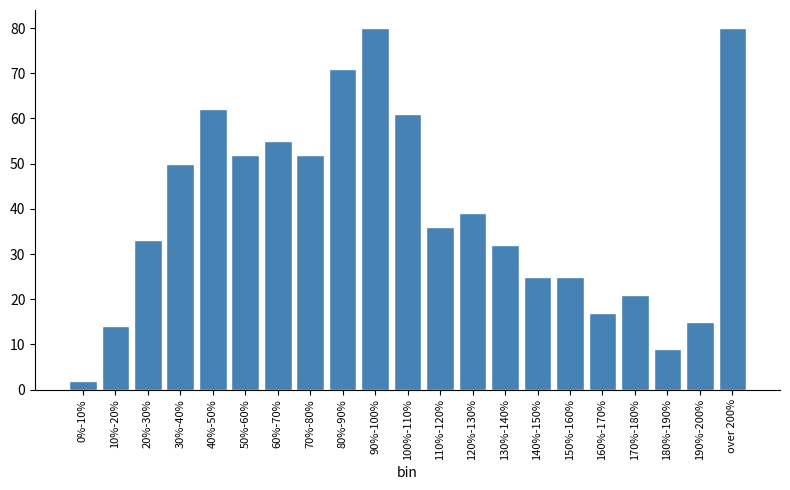

Reading left to right, list all the values displayed in this chart.

2	14	33	50	62	52	55	52	71	80	61	36	39	32	25	25	17	21	9	15	80